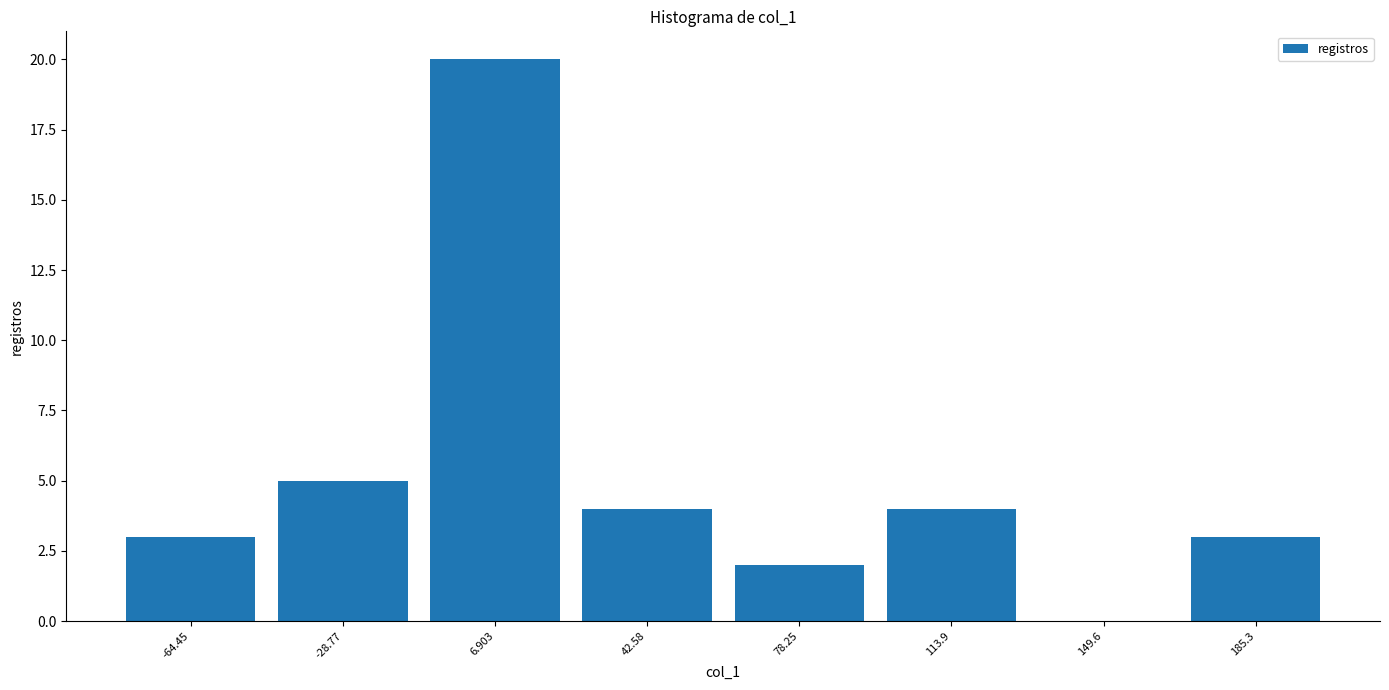

Which range on the x-axis has the tallest bar?

-10 to 25